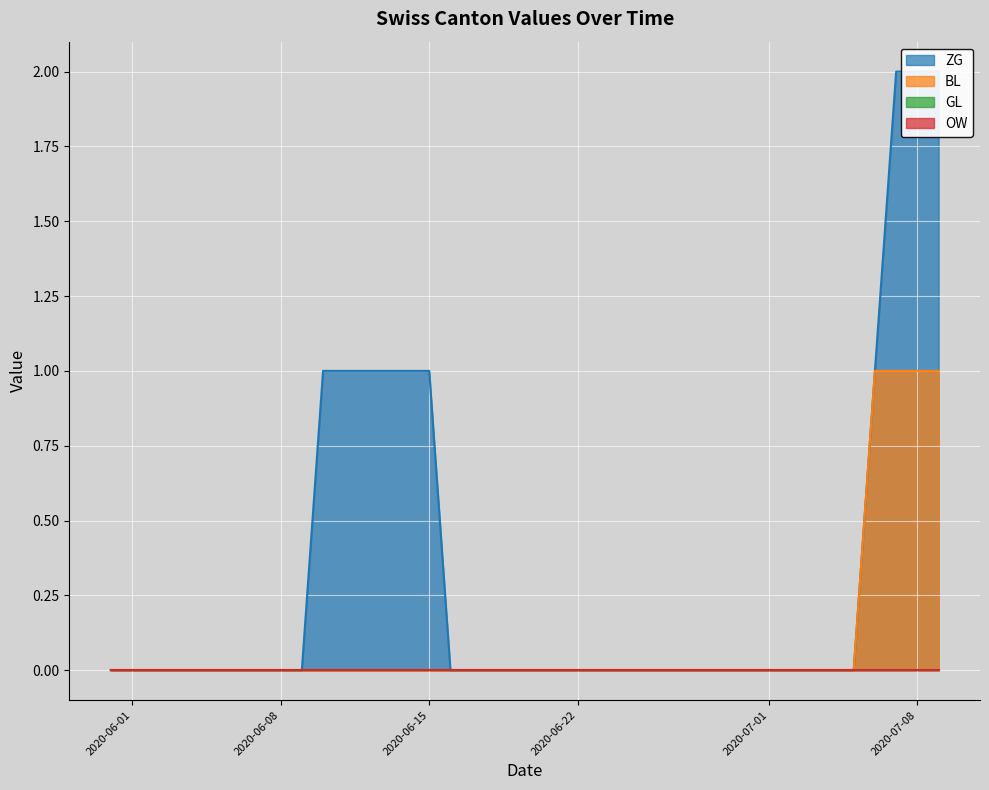

At which label is BL closest to 0?

2020-05-31